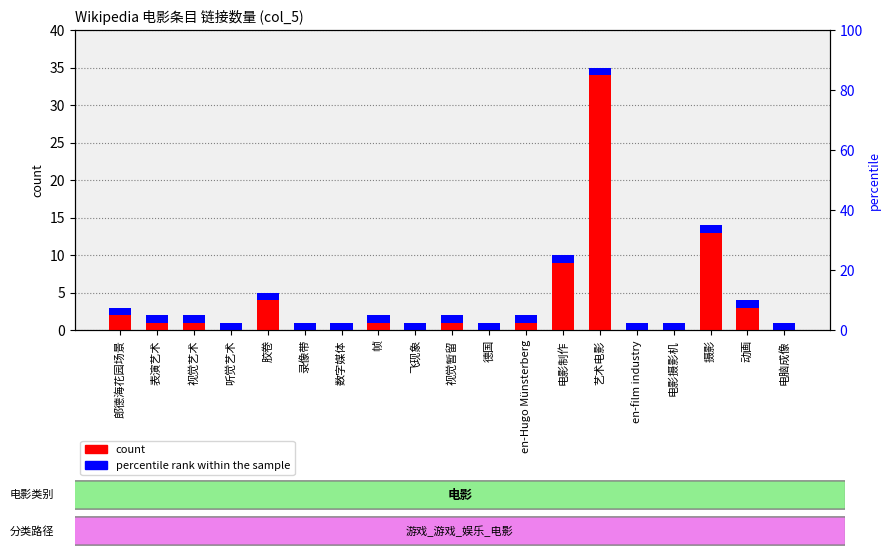

At how many categories does at least one series exceed 3?

5